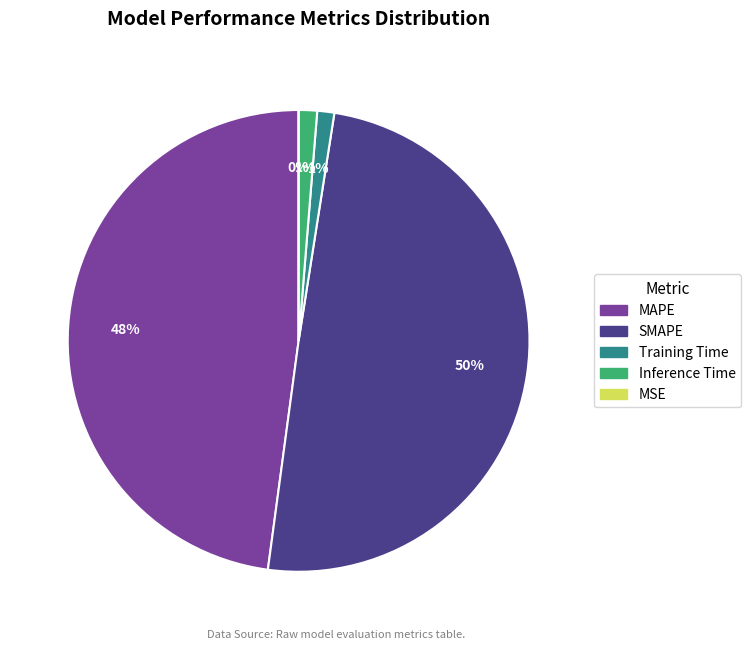

To the nearest percent, what is the combined percentage of MSE and Inference Time?

1%